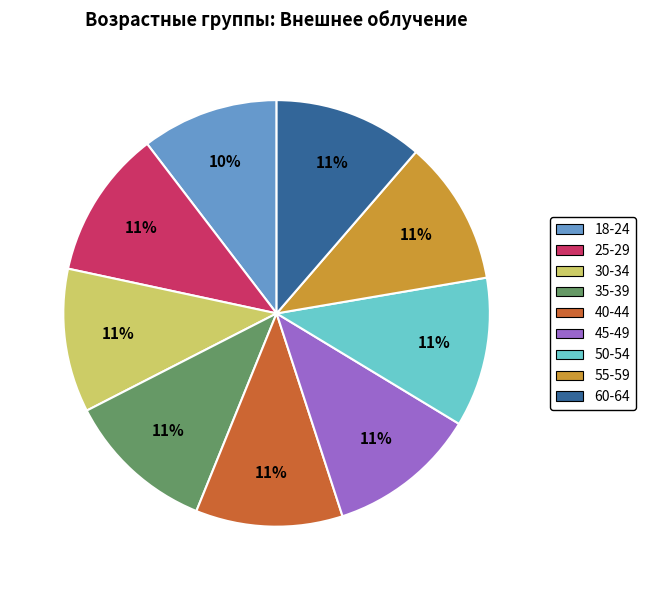

Count the number of slices in the pie.

9